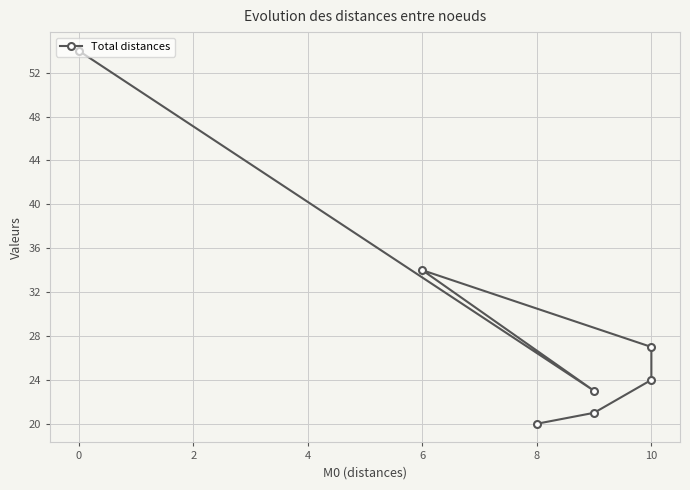

What is the maximum value shown in the chart?

54